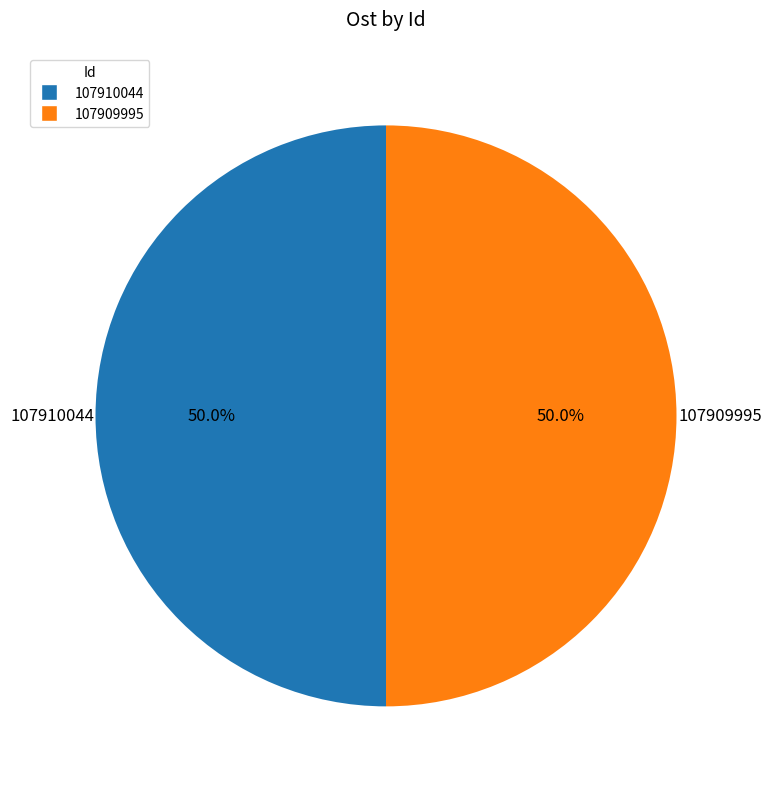

Is it true that 107909995 is 50% of the pie?

True